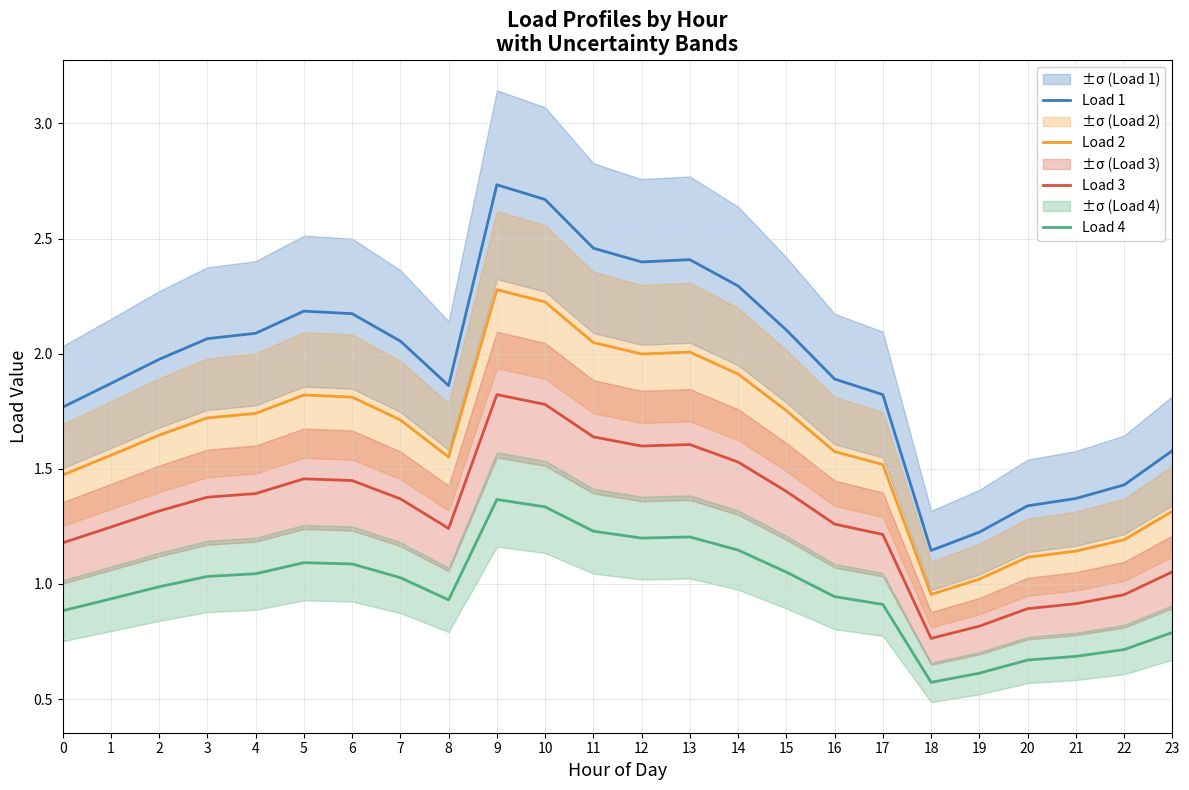

What is the difference between the maximum and minimum values in the Load 2 series?

1.3